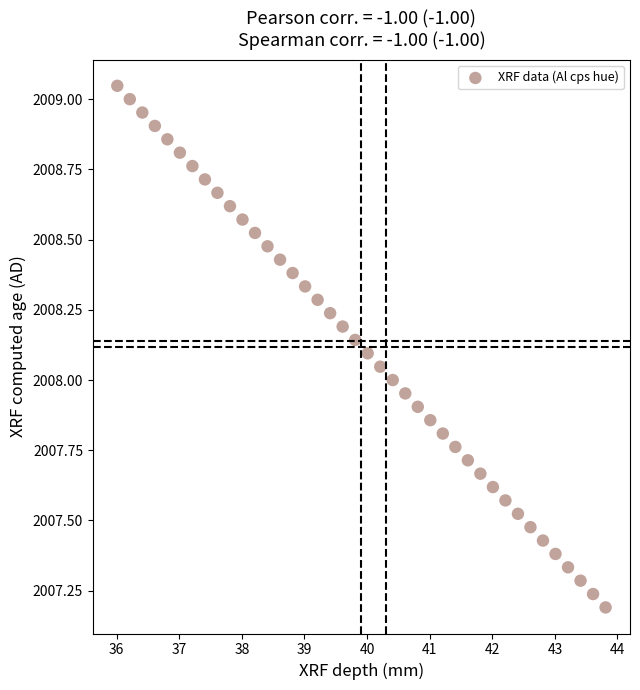

What is the range of Y values (max minus min)?

1.9